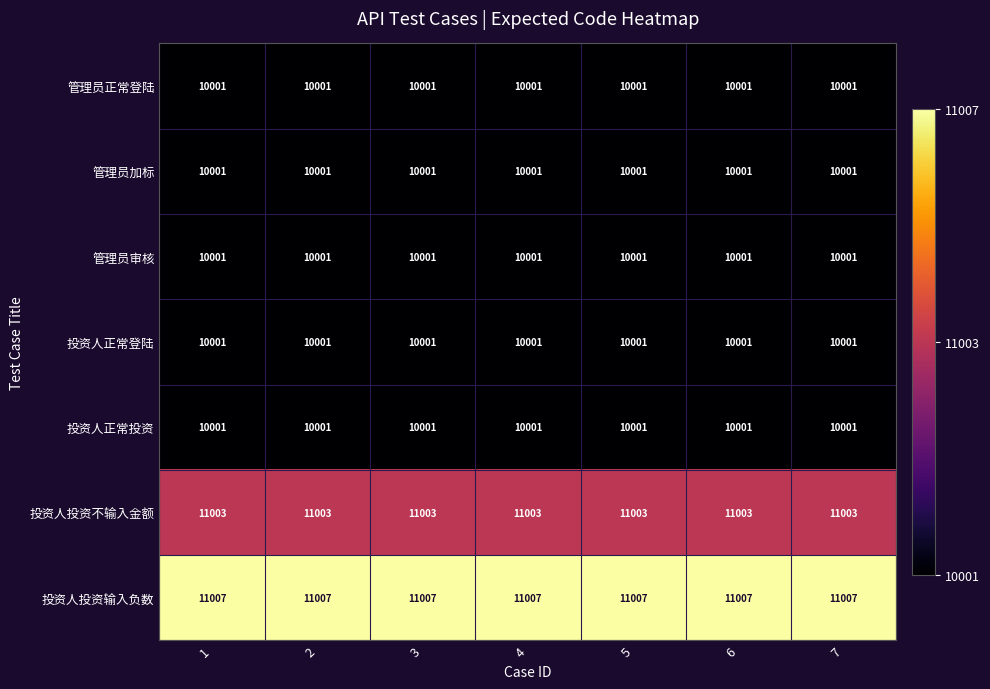

What is the approximate value of 投资人投资输入负数 at 6?

11007